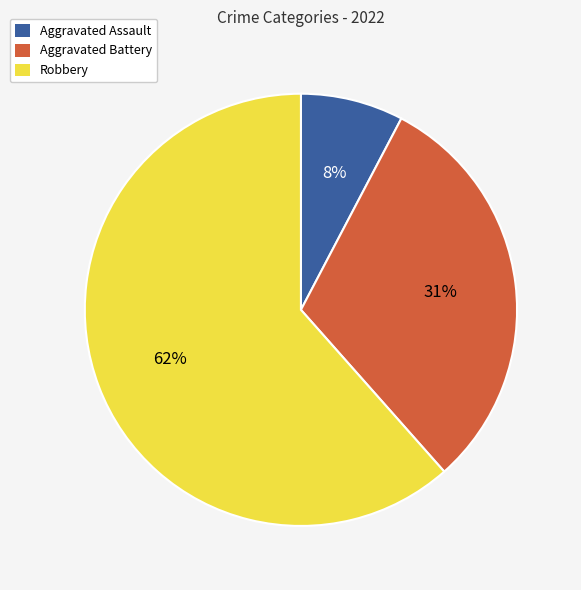

How many slices are in this pie chart?

3